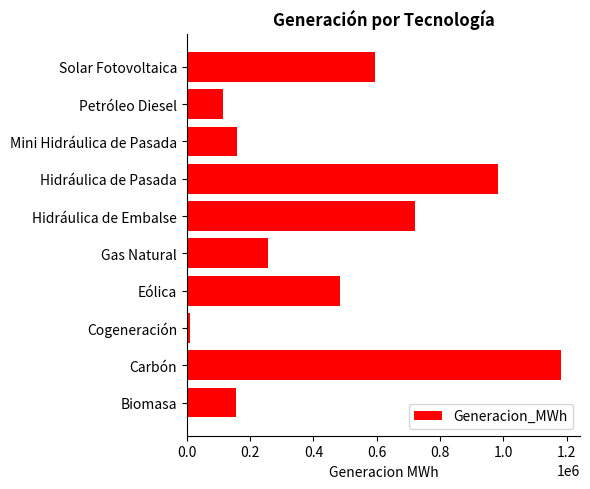

The chart shows a value of 92645.2 at Biomasa. True or false?

False